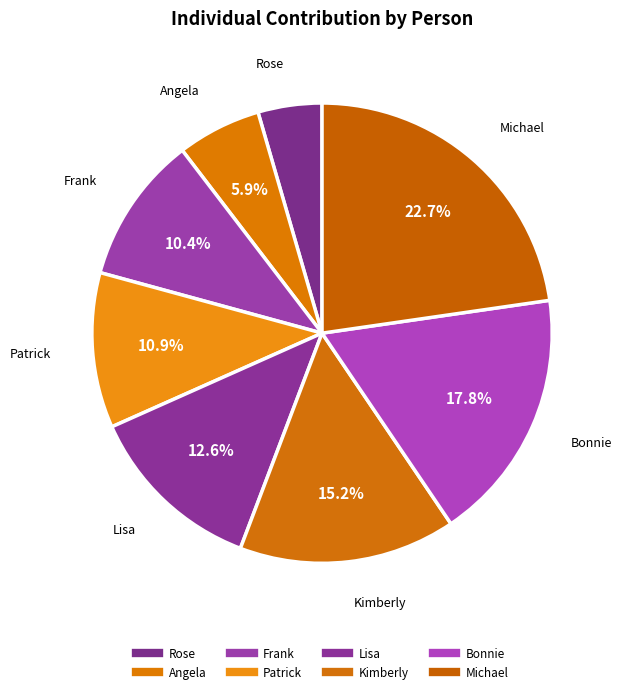

Count the number of slices in the pie.

8